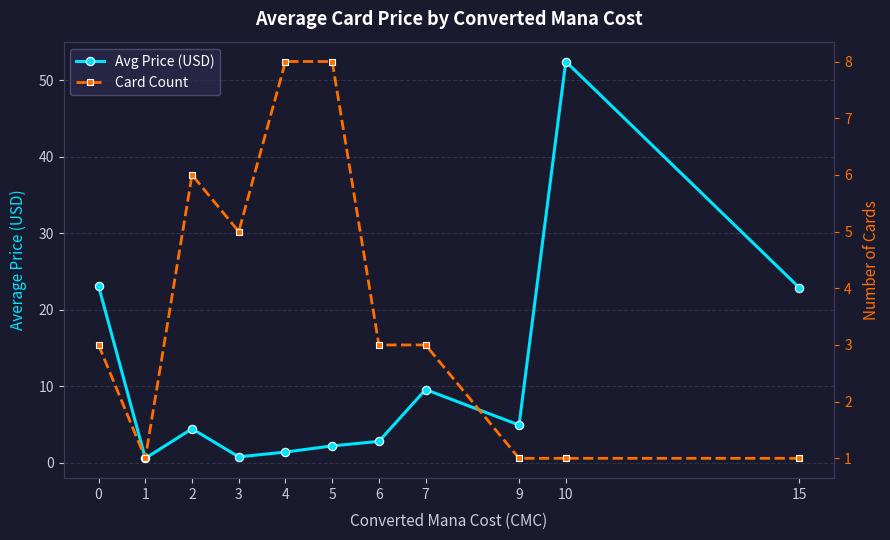

What are all the series names shown in the legend?

Avg Price (USD), Card Count